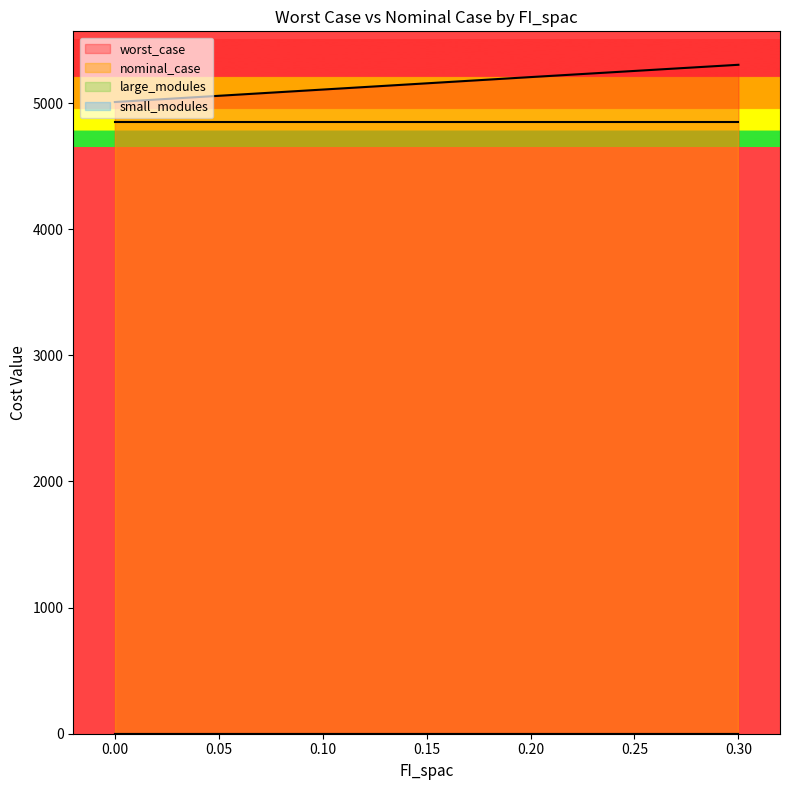

Rank the series at 9 from lowest to highest value.

large_modules, small_modules, nominal_case, worst_case